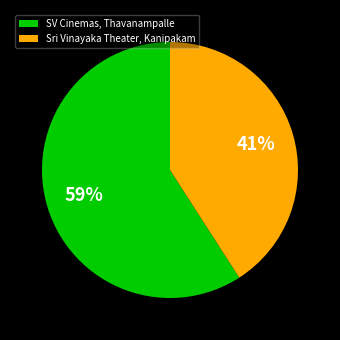

Rank the categories by value from highest to lowest.

SV Cinemas, Thavanampalle, Sri Vinayaka Theater, Kanipakam